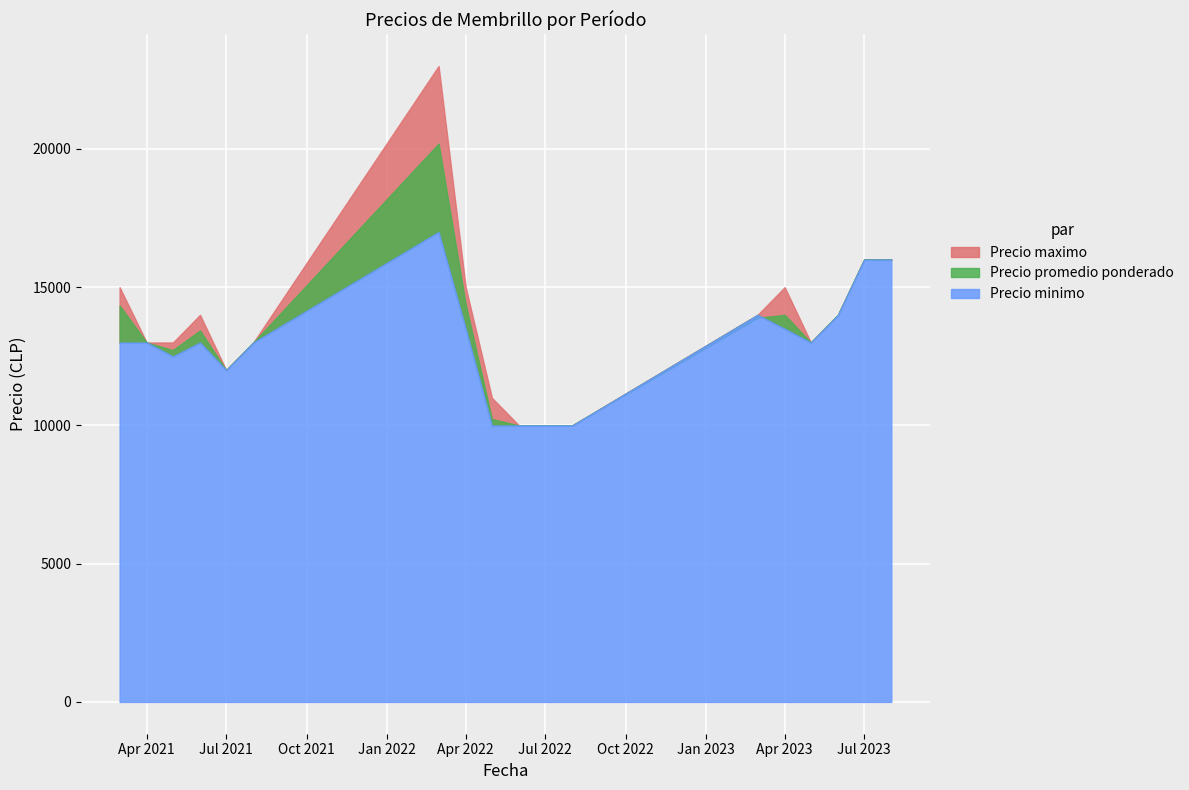

What is the difference between the maximum and minimum values in the Precio maximo series?

13000